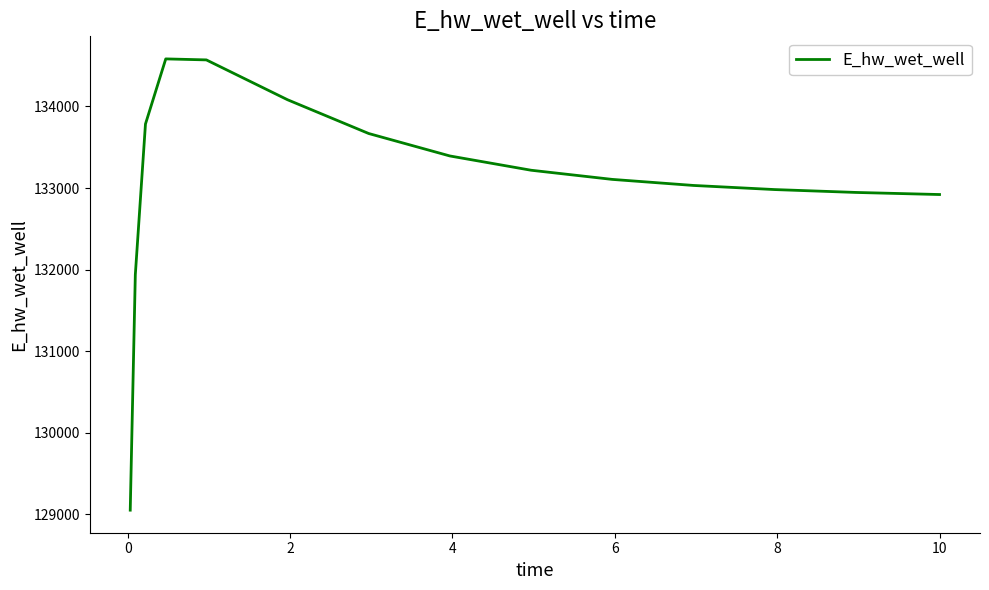

What is the difference between the maximum and minimum values?

5528.7